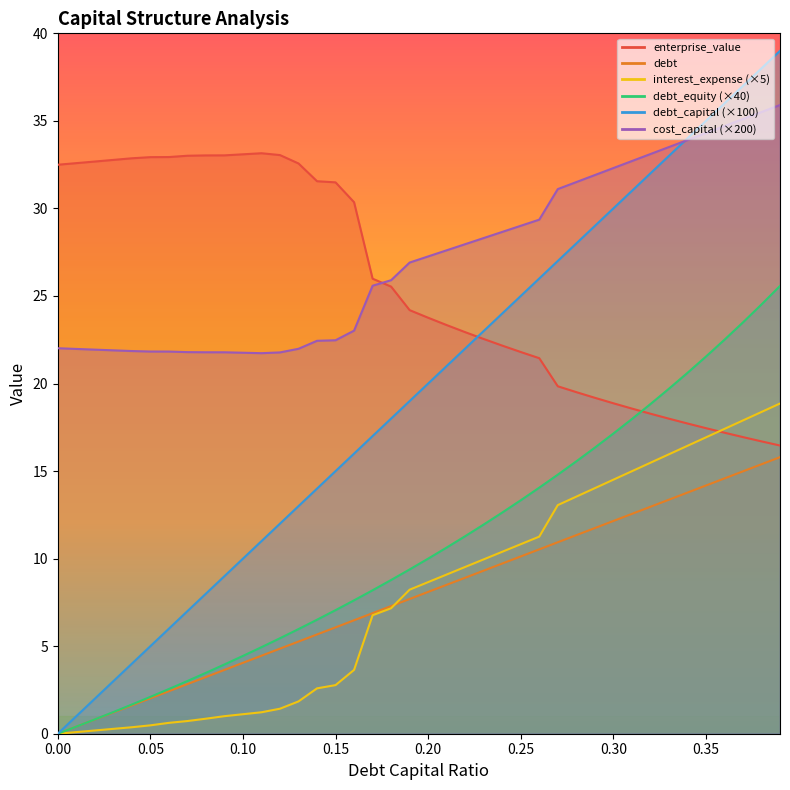

Reading right to left, what are all the values shown in this chart?

debt_capital: 15.8	15.4	15.0	14.6	14.2	13.8	13.4	13.0	12.6	12.2	11.7	11.3	10.9	10.5	10.1	9.7	9.3	8.9	8.5	8.1	7.7	7.3	6.9	6.5	6.1	5.7	5.3	4.9	4.5	4.0	3.6	3.2	2.8	2.4	2.0	1.6	1.2	0.8	0.4	0.0
cost_capital: 35.9	35.5	35.1	34.7	34.3	33.9	33.5	33.1	32.7	32.3	31.9	31.5	31.1	29.4	29.0	28.7	28.3	28.0	27.6	27.3	26.9	25.9	25.6	23.0	22.5	22.4	22.0	21.8	21.7	21.8	21.8	21.8	21.8	21.8	21.8	21.9	21.9	21.9	22.0	22.0
enterprise_value: 16.5	16.7	16.9	17.2	17.5	17.7	18.0	18.3	18.6	18.9	19.2	19.5	19.8	21.4	21.8	22.2	22.5	22.9	23.3	23.8	24.2	25.5	26.0	30.4	31.5	31.6	32.6	33.0	33.2	33.1	33.0	33.0	33.0	32.9	32.9	32.9	32.8	32.7	32.6	32.5
debt: 39.0	38.0	37.0	36.0	35.0	34.0	33.0	32.0	31.0	30.0	29.0	28.0	27.0	26.0	25.0	24.0	23.0	22.0	21.0	20.0	19.0	18.0	17.0	16.0	15.0	14.0	13.0	12.0	11.0	10.0	9.0	8.0	7.0	6.0	5.0	4.0	3.0	2.0	1.0	0.0
interest_expense: 18.9	18.4	17.9	17.4	16.9	16.4	16.0	15.5	15.0	14.5	14.0	13.5	13.1	11.3	10.8	10.4	10.0	9.5	9.1	8.7	8.2	7.2	6.8	3.6	2.8	2.6	1.8	1.4	1.2	1.1	1.0	0.9	0.7	0.6	0.5	0.4	0.3	0.2	0.1	0.0
debt_equity: 25.6	24.5	23.5	22.5	21.5	20.6	19.7	18.8	18.0	17.1	16.3	15.6	14.8	14.1	13.3	12.6	11.9	11.3	10.6	10.0	9.4	8.8	8.2	7.6	7.1	6.5	6.0	5.5	4.9	4.4	4.0	3.5	3.0	2.6	2.1	1.7	1.2	0.8	0.4	0.0